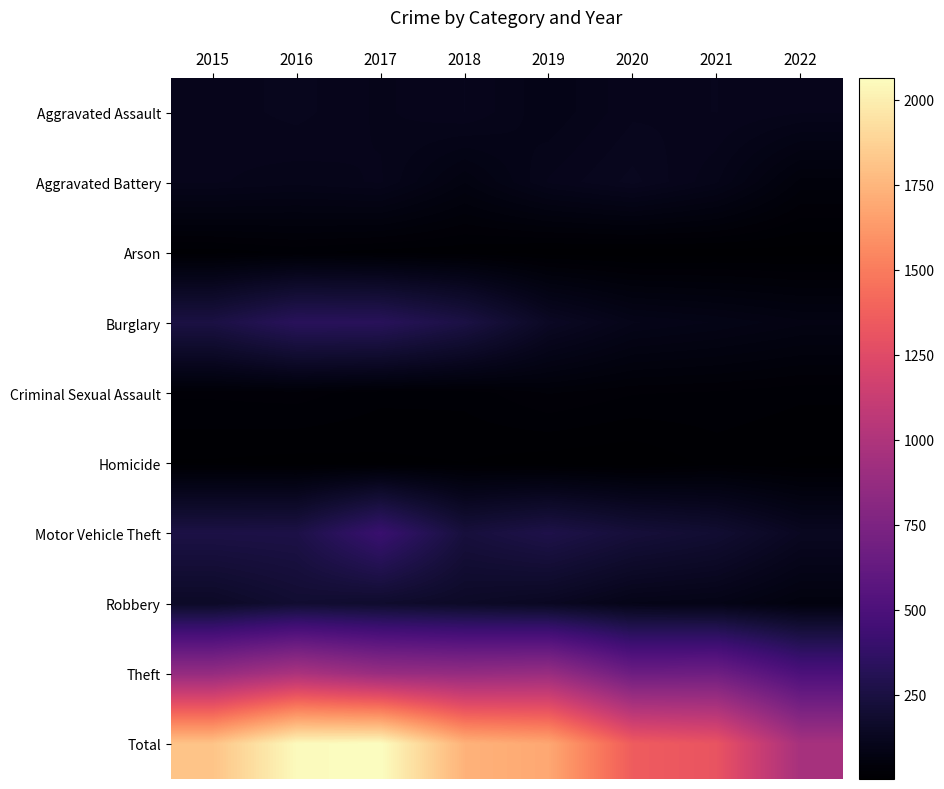

List the series in order of their peak value, lowest first.

Homicide, Arson, Criminal Sexual Assault, Aggravated Assault, Aggravated Battery, Robbery, Burglary, Motor Vehicle Theft, Theft, Total